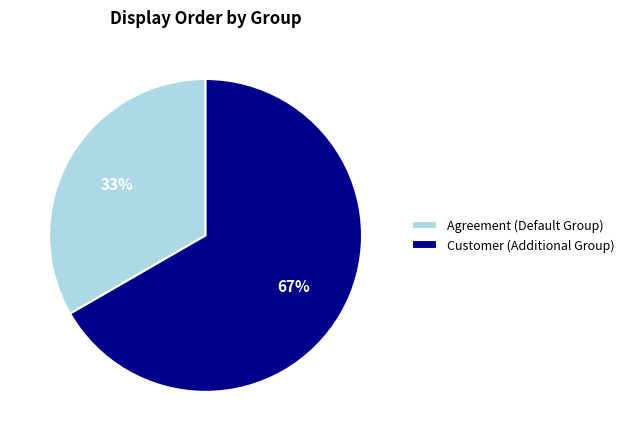

To the nearest percent, what is the combined percentage of Customer (Additional Group) and Agreement (Default Group)?

100%